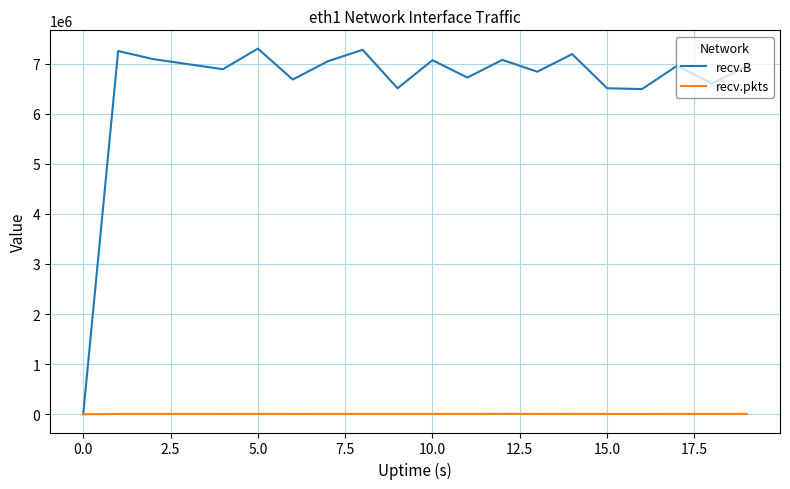

Which series has the largest total across all categories?

recv.B